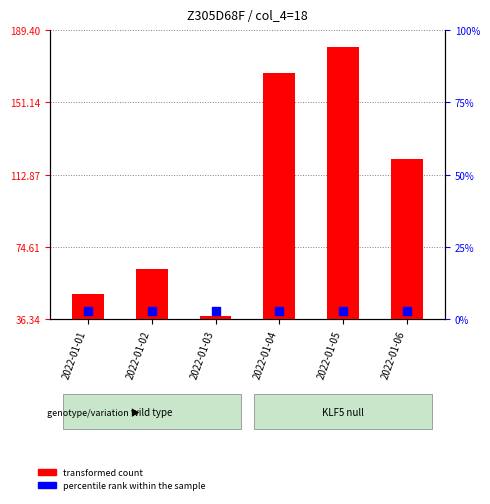

Is the value of transformed count at 2022-01-01 greater than the value of percentile rank within the sample at 2022-01-06?

Yes